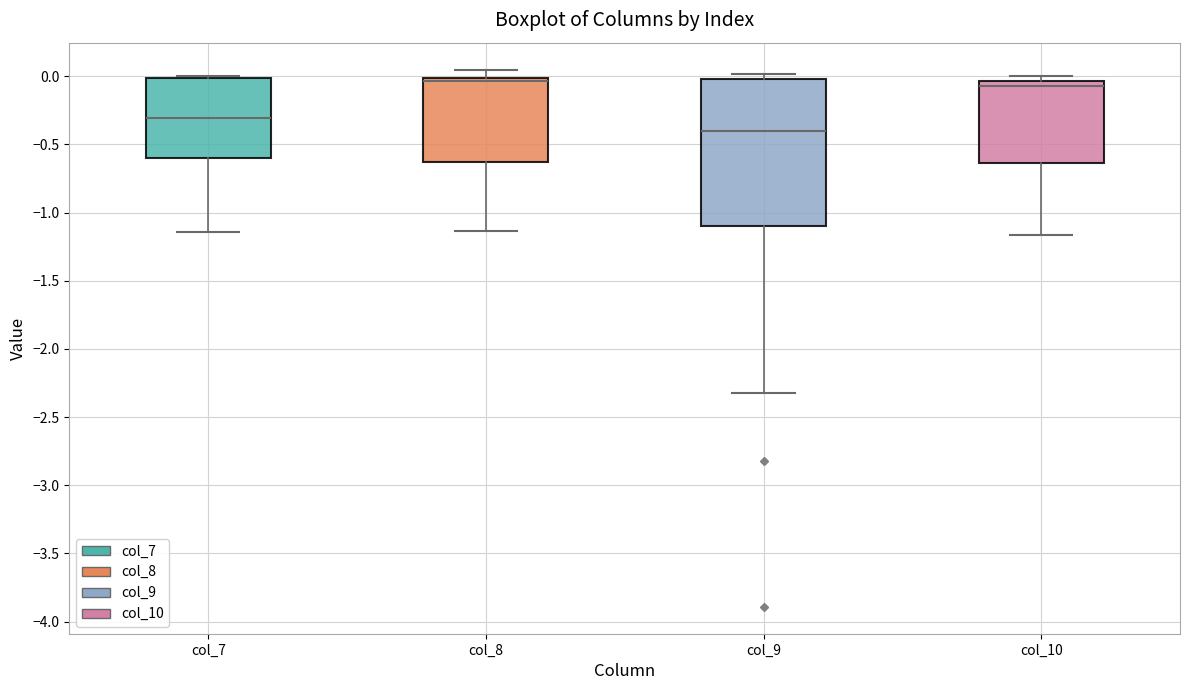

Reading left to right, transcribe this box plot: for each box, give where its median line is, the range the box spans, and where its two whiskers end, as read against the y-axis. The values are not printed on the chart, so give them approximately, as read against the axis.

col_7: median -0.30, box -0.60 to 0.00, whiskers -1.15 to 0.00 (just above the box's upper edge)
col_8: median -0.05, box -0.65 to 0.00, whiskers -1.15 to 0.05
col_9: median -0.40, box -1.10 to 0.00, whiskers -2.35 to 0.00 (just above the box's upper edge)
col_10: median -0.05 (just below the box's upper edge), box -0.65 to -0.05, whiskers -1.15 to 0.00